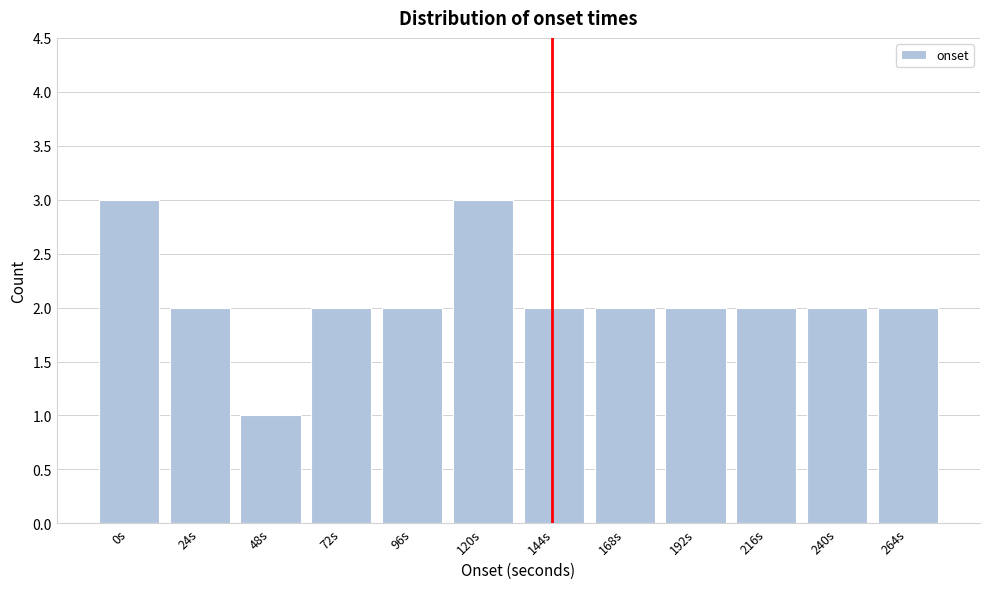

Reading right to left, extract all data points from this chart.

2	2	2	2	2	2	3	2	2	1	2	3